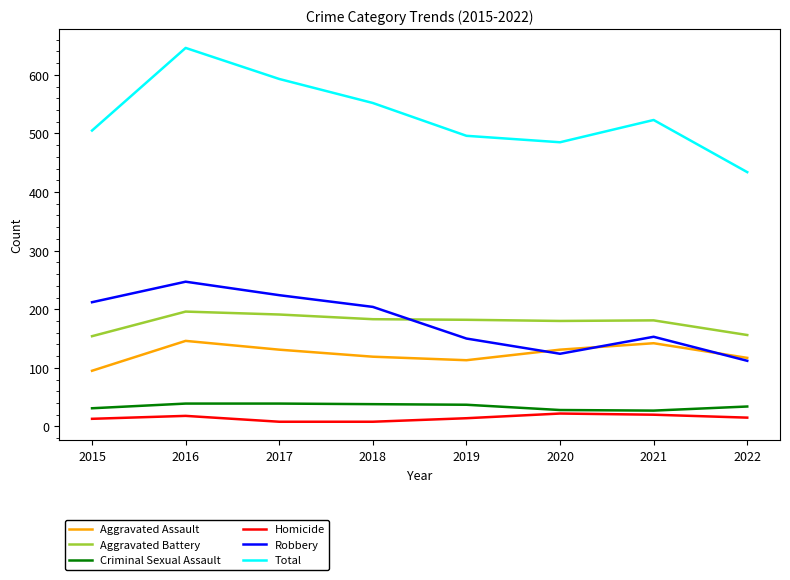

What is the difference between the maximum and second lowest values in the Aggravated Battery series?

40